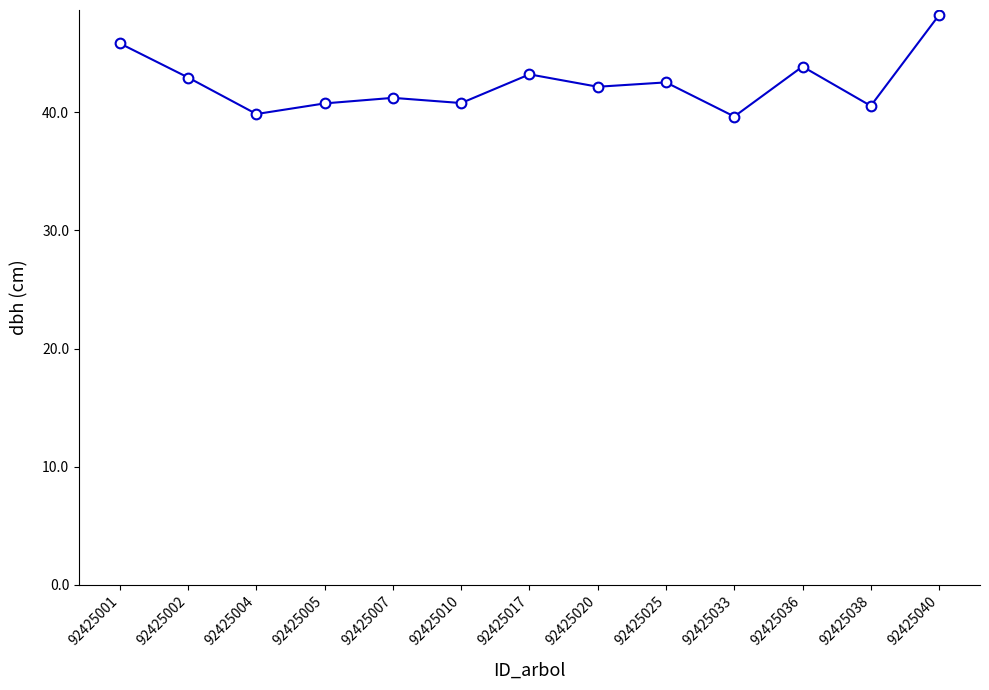

What is the change in value from 92425025 to 92425033?

-2.9